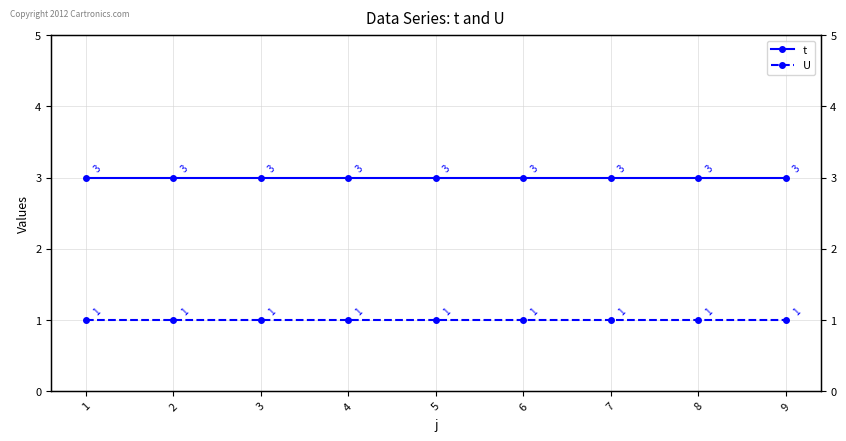

Reading left to right, list all the values displayed in this chart.

t: 3	3	3	3	3	3	3	3	3
U: 1	1	1	1	1	1	1	1	1